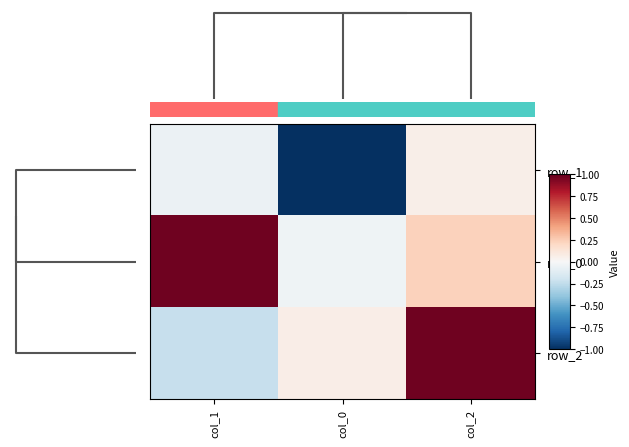

At which label does row_1 reach its minimum?

col_0